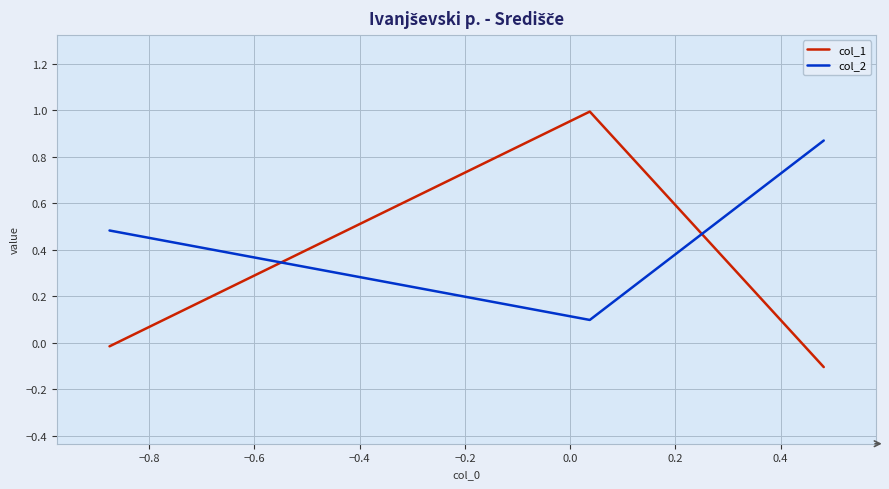

What is the minimum value for col_1?

-0.1